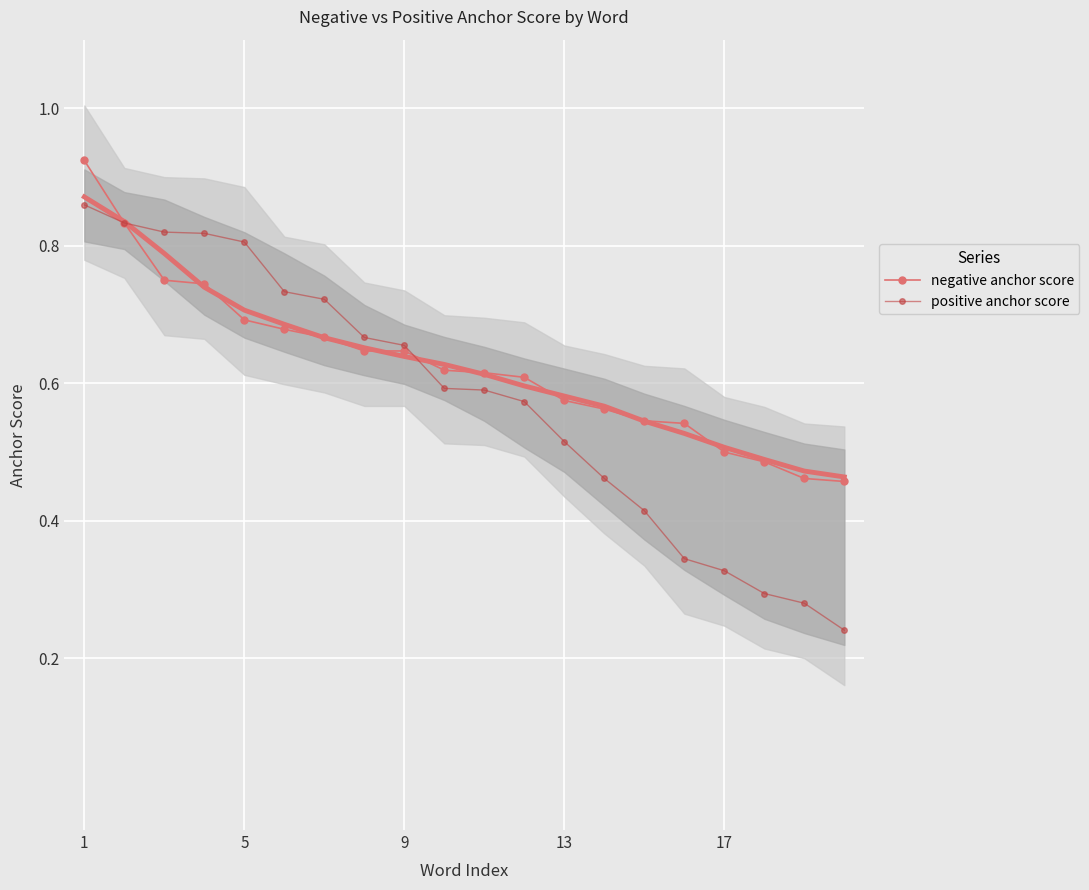

Which series has the largest total across all categories?

negative anchor score